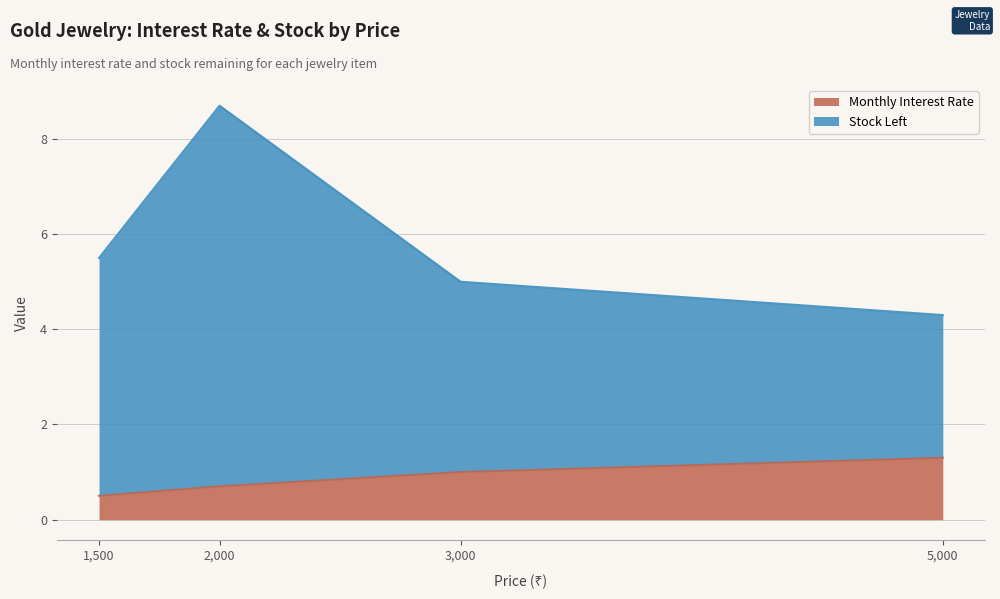

What is the sum of all Monthly Interest Rate values?

3.5